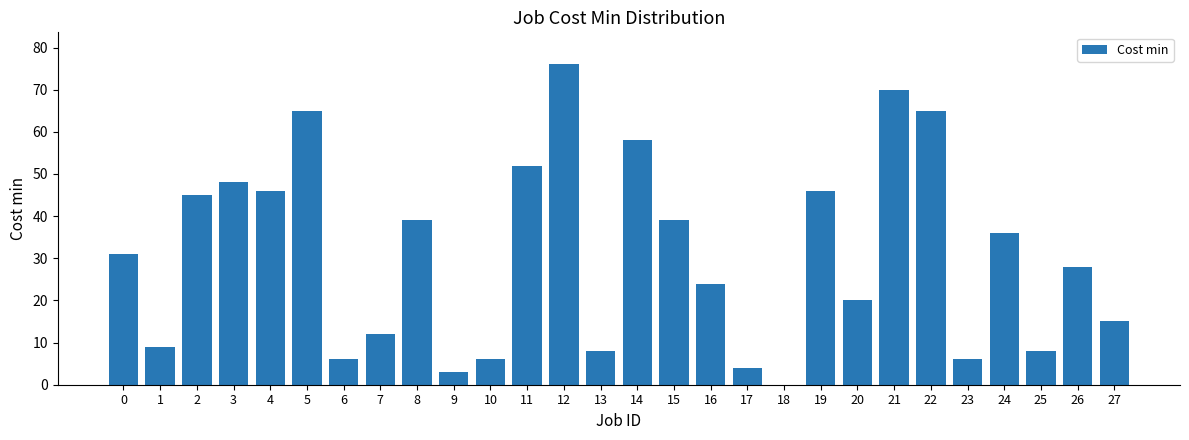

Reading left to right, list all the values displayed in this chart.

0=31	1=9	2=45	3=48	4=46	5=65	6=6	7=12	8=39	9=3	10=6	11=52	12=76	13=8	14=58	15=39	16=24	17=4	18=0	19=46	20=20	21=70	22=65	23=6	24=36	25=8	26=28	27=15